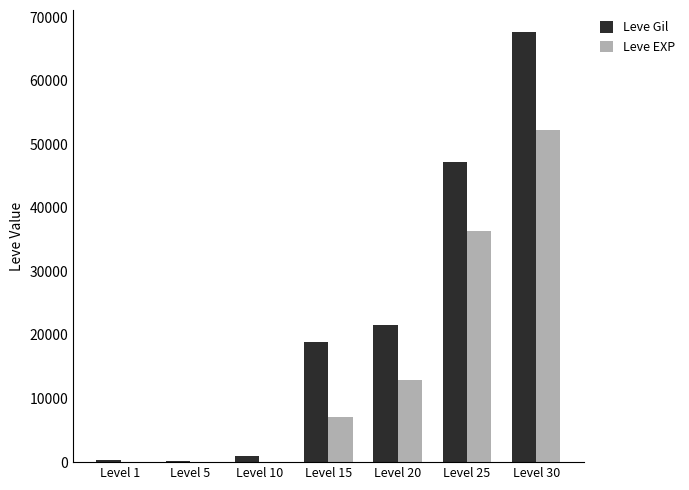

Which label corresponds to the largest value in the chart?

Level 30